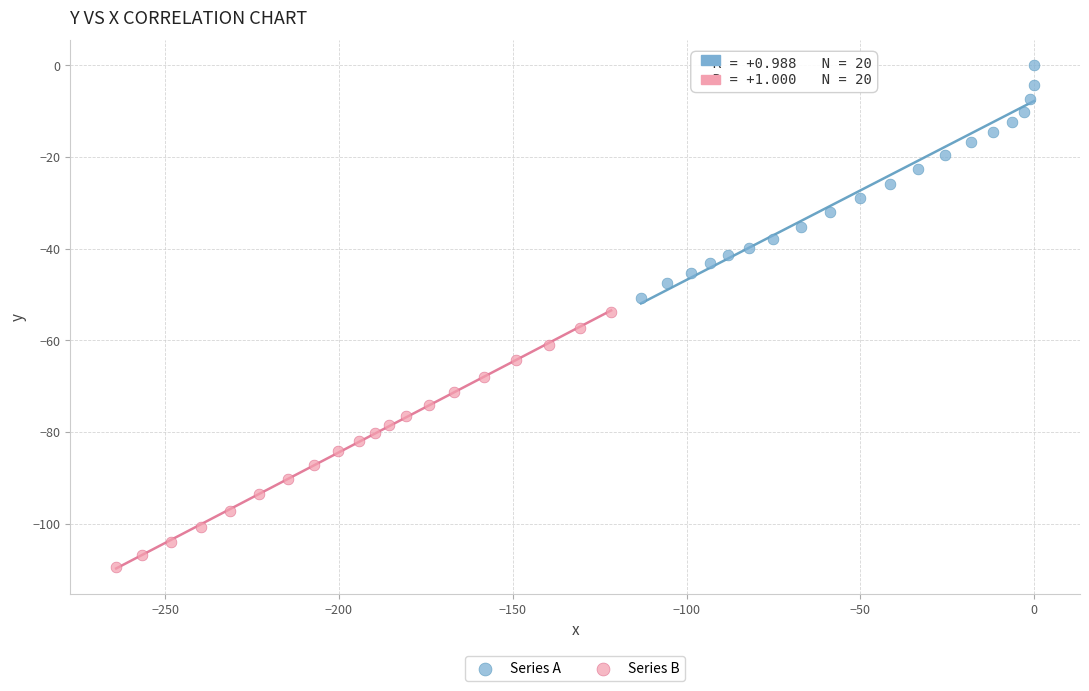

Which series reaches the minimum Y coordinate?

Series B